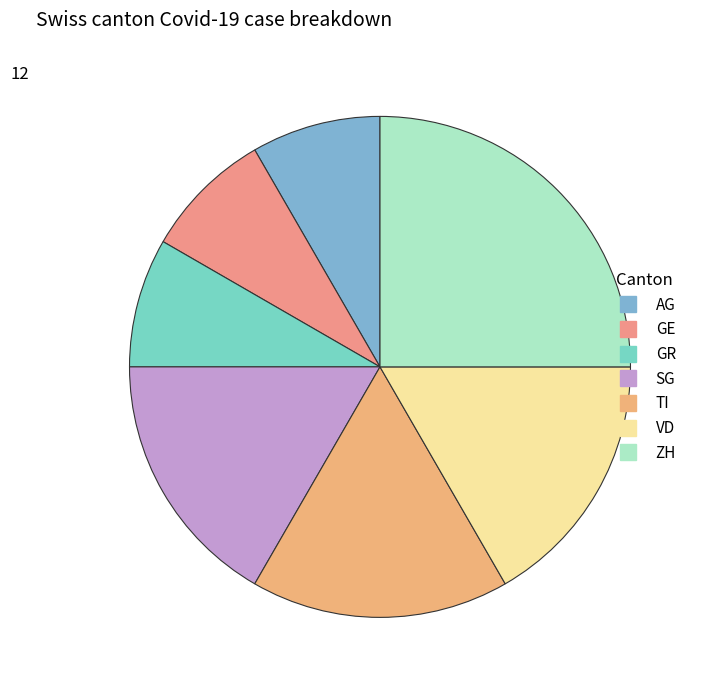

The AG slice represents 22% of the pie. True or false?

False